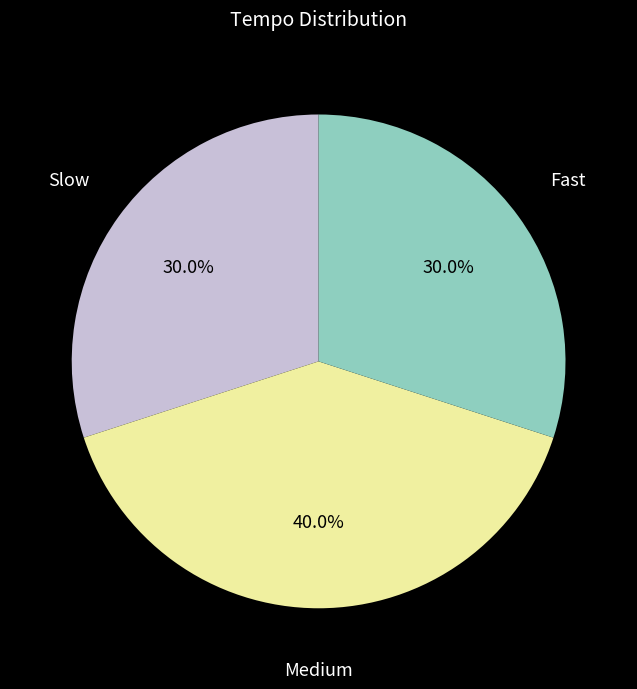

Is there any slice that represents more than half of the pie?

No